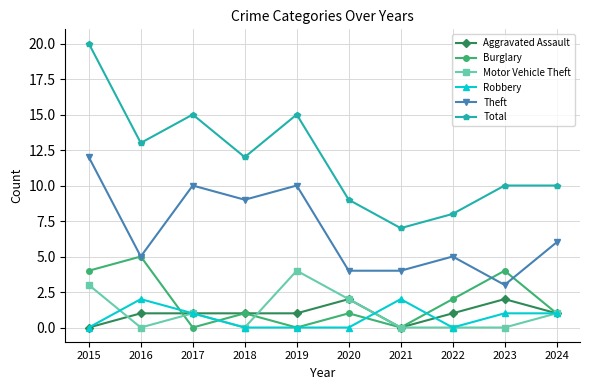

At which label is Motor Vehicle Theft closest to 2?

2020